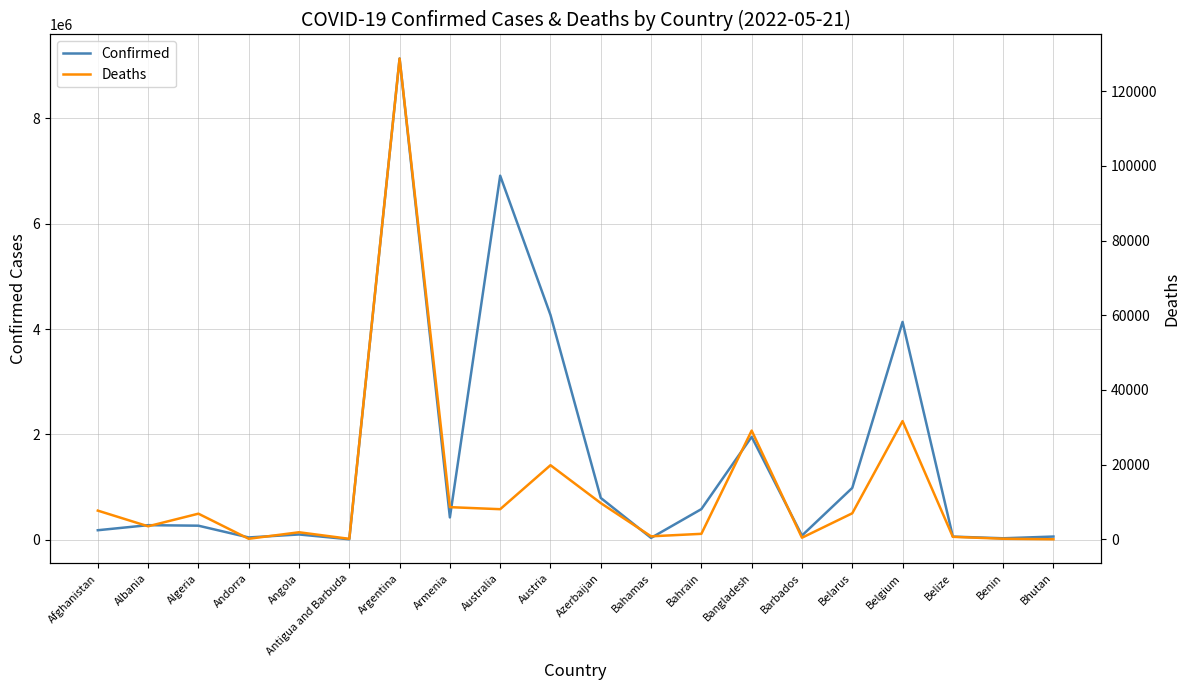

Where is Confirmed nearest to the value 4571609?

Austria